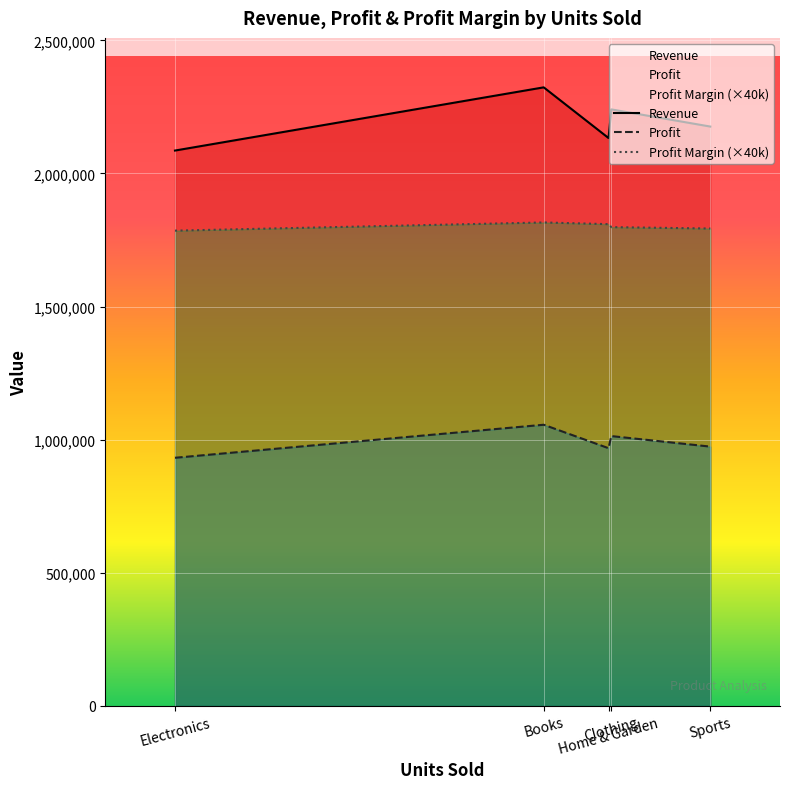

At which category does the chart reach its minimum across all series?

Electronics